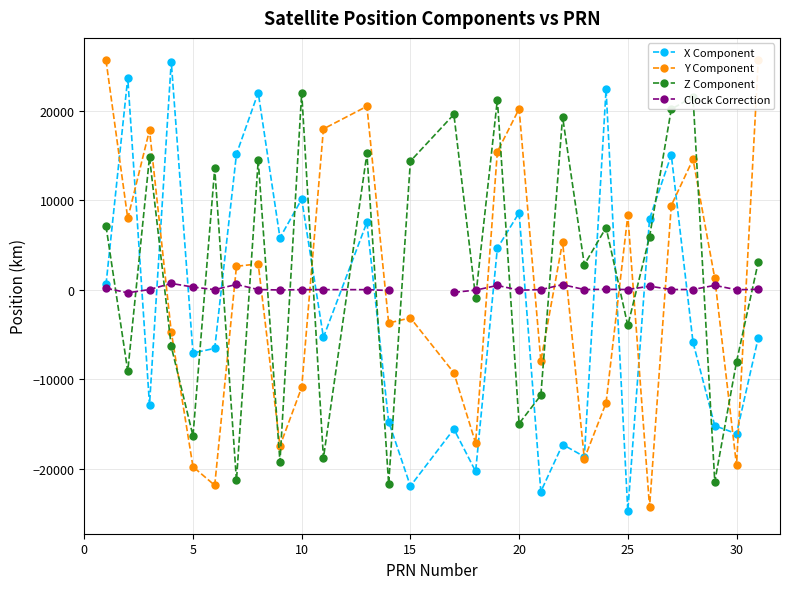

What is the minimum value for Y Component?

-24291.7